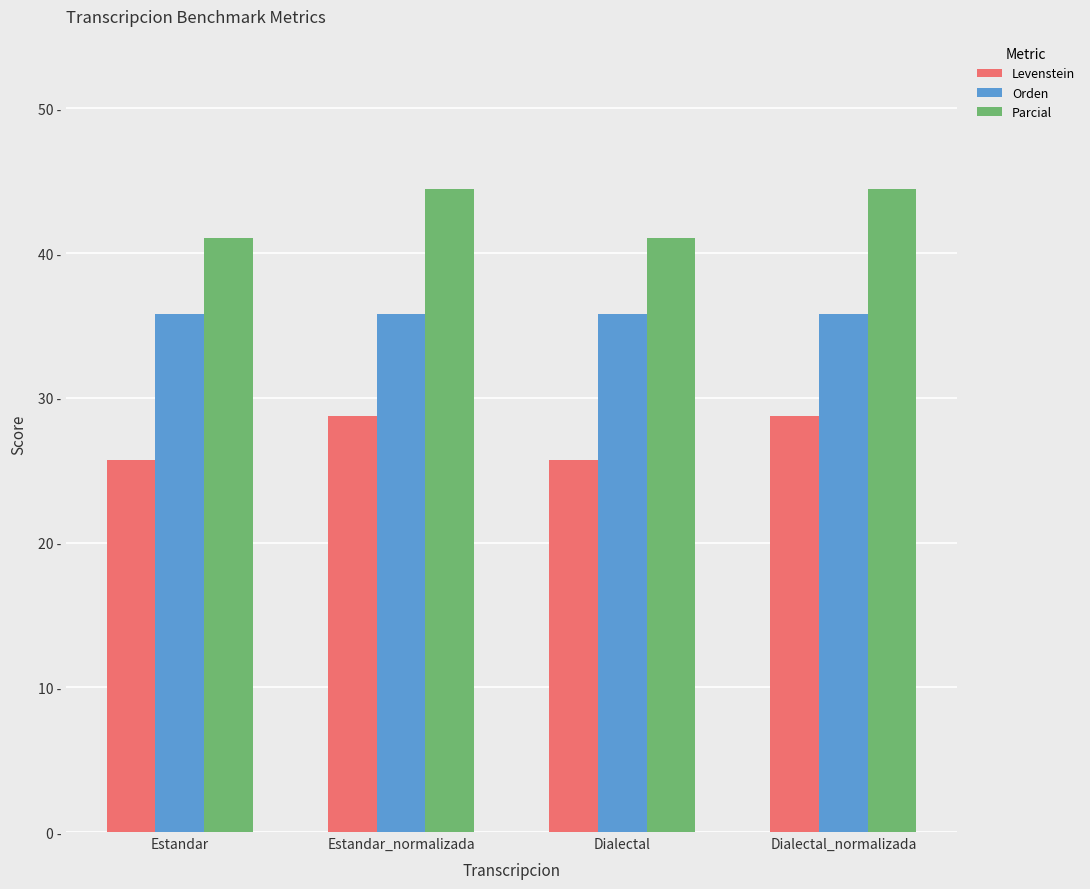

What is the highest value of the Levenstein series?

28.8